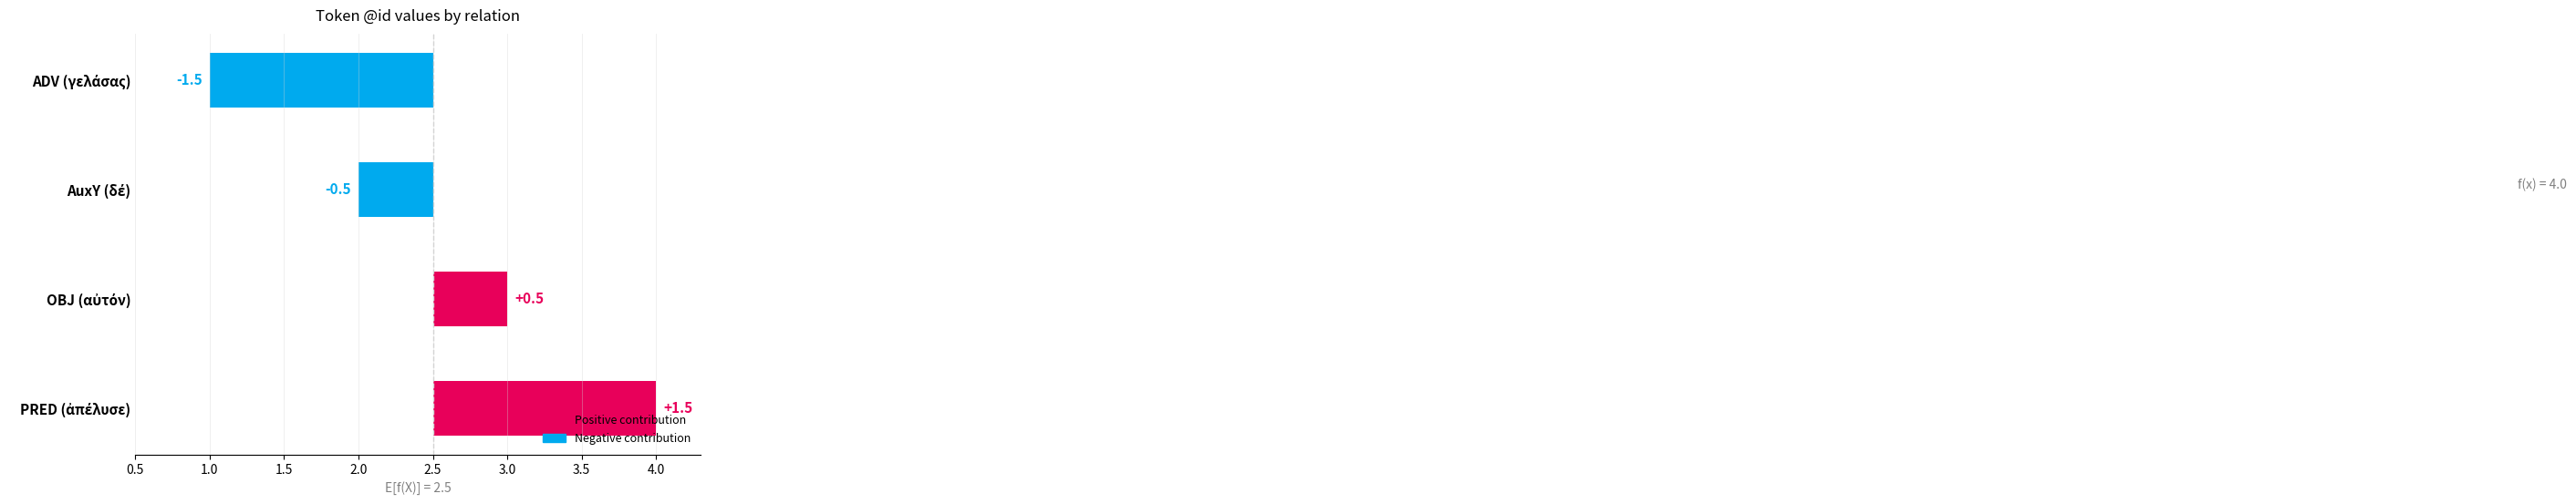

What is the minimum value shown in the chart?

-1.5